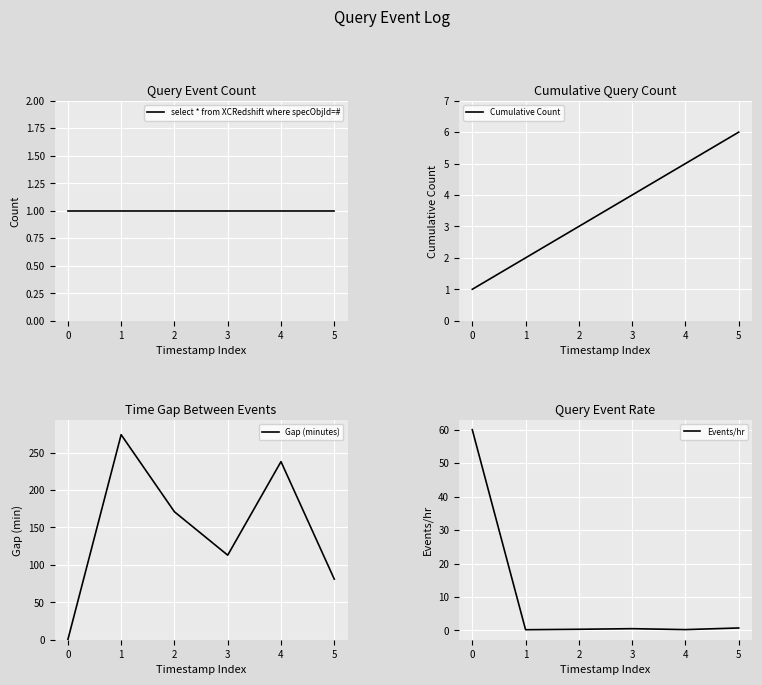

True or false: Gap (minutes) has a value of 171.0 at 2.

True